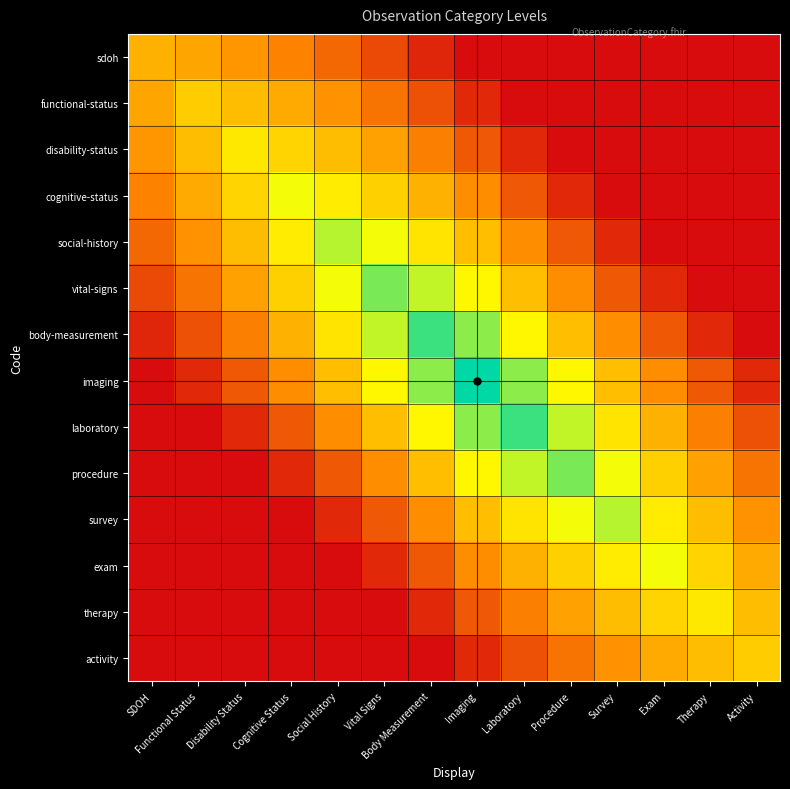

Reading left to right, what are all the values shown in this chart?

sdoh: SDOH=0.4	Functional Status=0.4	Disability Status=0.4	Cognitive Status=0.3	Social History=0.2	Vital Signs=0.2	Body Measurement=0.1	Imaging=0.0	Laboratory=0.0	Procedure=0.0	Survey=0.0	Exam=0.0	Therapy=0.0	Activity=0.0
functional-status: SDOH=0.4	Functional Status=0.5	Disability Status=0.5	Cognitive Status=0.4	Social History=0.4	Vital Signs=0.3	Body Measurement=0.2	Imaging=0.1	Laboratory=0.0	Procedure=0.0	Survey=0.0	Exam=0.0	Therapy=0.0	Activity=0.0
disability-status: SDOH=0.4	Functional Status=0.5	Disability Status=0.6	Cognitive Status=0.5	Social History=0.5	Vital Signs=0.4	Body Measurement=0.3	Imaging=0.2	Laboratory=0.1	Procedure=0.0	Survey=0.0	Exam=0.0	Therapy=0.0	Activity=0.0
cognitive-status: SDOH=0.3	Functional Status=0.4	Disability Status=0.5	Cognitive Status=0.7	Social History=0.6	Vital Signs=0.5	Body Measurement=0.4	Imaging=0.3	Laboratory=0.2	Procedure=0.1	Survey=0.0	Exam=0.0	Therapy=0.0	Activity=0.0
social-history: SDOH=0.2	Functional Status=0.4	Disability Status=0.5	Cognitive Status=0.6	Social History=0.8	Vital Signs=0.7	Body Measurement=0.6	Imaging=0.5	Laboratory=0.3	Procedure=0.2	Survey=0.1	Exam=0.0	Therapy=0.0	Activity=0.0
vital-signs: SDOH=0.2	Functional Status=0.3	Disability Status=0.4	Cognitive Status=0.5	Social History=0.7	Vital Signs=0.8	Body Measurement=0.7	Imaging=0.6	Laboratory=0.5	Procedure=0.3	Survey=0.2	Exam=0.1	Therapy=0.0	Activity=0.0
body-measurement: SDOH=0.1	Functional Status=0.2	Disability Status=0.3	Cognitive Status=0.4	Social History=0.6	Vital Signs=0.7	Body Measurement=0.9	Imaging=0.8	Laboratory=0.6	Procedure=0.5	Survey=0.3	Exam=0.2	Therapy=0.1	Activity=0.0
imaging: SDOH=0.0	Functional Status=0.1	Disability Status=0.2	Cognitive Status=0.3	Social History=0.5	Vital Signs=0.6	Body Measurement=0.8	Imaging=1.0	Laboratory=0.8	Procedure=0.6	Survey=0.5	Exam=0.3	Therapy=0.2	Activity=0.1
laboratory: SDOH=0.0	Functional Status=0.0	Disability Status=0.1	Cognitive Status=0.2	Social History=0.3	Vital Signs=0.5	Body Measurement=0.6	Imaging=0.8	Laboratory=0.9	Procedure=0.7	Survey=0.6	Exam=0.4	Therapy=0.3	Activity=0.2
procedure: SDOH=0.0	Functional Status=0.0	Disability Status=0.0	Cognitive Status=0.1	Social History=0.2	Vital Signs=0.3	Body Measurement=0.5	Imaging=0.6	Laboratory=0.7	Procedure=0.8	Survey=0.7	Exam=0.5	Therapy=0.4	Activity=0.3
survey: SDOH=0.0	Functional Status=0.0	Disability Status=0.0	Cognitive Status=0.0	Social History=0.1	Vital Signs=0.2	Body Measurement=0.3	Imaging=0.5	Laboratory=0.6	Procedure=0.7	Survey=0.8	Exam=0.6	Therapy=0.5	Activity=0.4
exam: SDOH=0.0	Functional Status=0.0	Disability Status=0.0	Cognitive Status=0.0	Social History=0.0	Vital Signs=0.1	Body Measurement=0.2	Imaging=0.3	Laboratory=0.4	Procedure=0.5	Survey=0.6	Exam=0.7	Therapy=0.5	Activity=0.4
therapy: SDOH=0.0	Functional Status=0.0	Disability Status=0.0	Cognitive Status=0.0	Social History=0.0	Vital Signs=0.0	Body Measurement=0.1	Imaging=0.2	Laboratory=0.3	Procedure=0.4	Survey=0.5	Exam=0.5	Therapy=0.6	Activity=0.5
activity: SDOH=0.0	Functional Status=0.0	Disability Status=0.0	Cognitive Status=0.0	Social History=0.0	Vital Signs=0.0	Body Measurement=0.0	Imaging=0.1	Laboratory=0.2	Procedure=0.3	Survey=0.4	Exam=0.4	Therapy=0.5	Activity=0.5